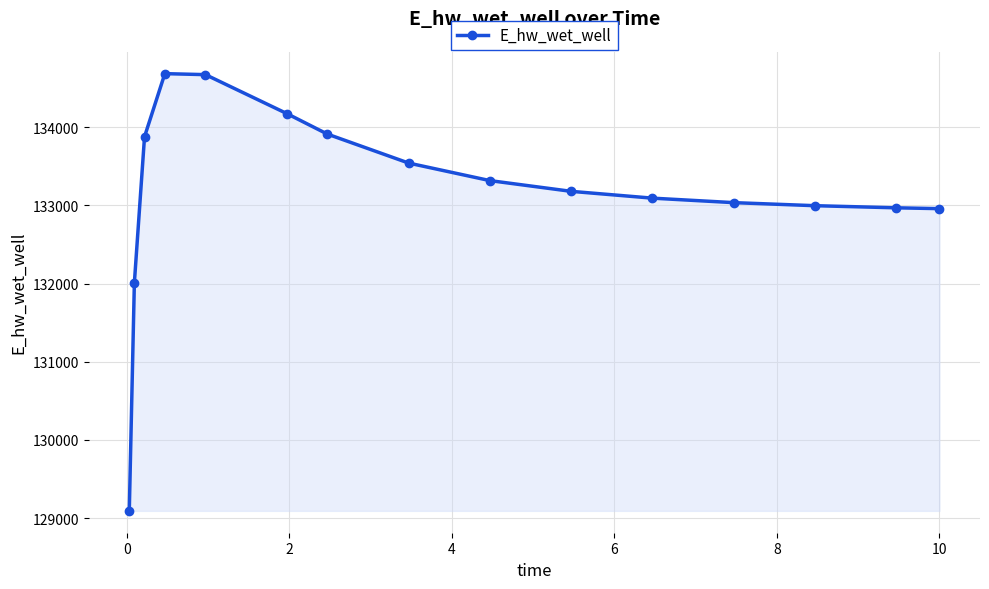

True or false: there are more than 0 points higher than both neighbors.

True